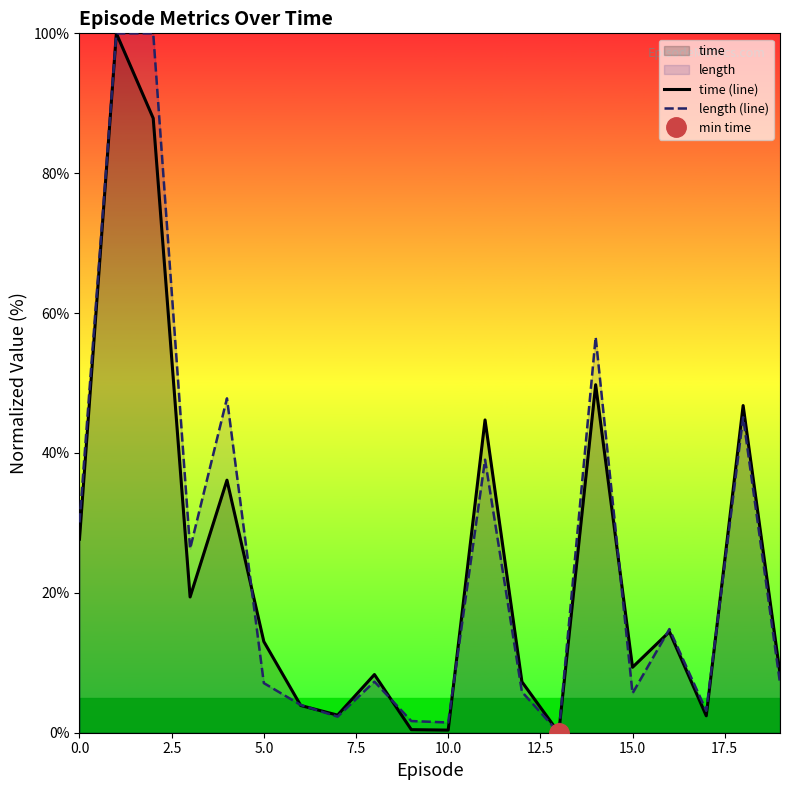

What is the value of the length (line) point at the 6th from the left?

7.1